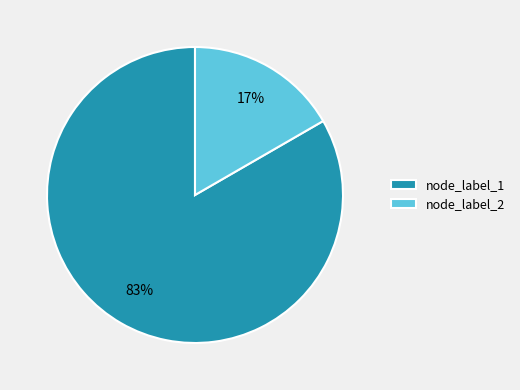

Is it true that node_label_1 is 89% of the pie?

False